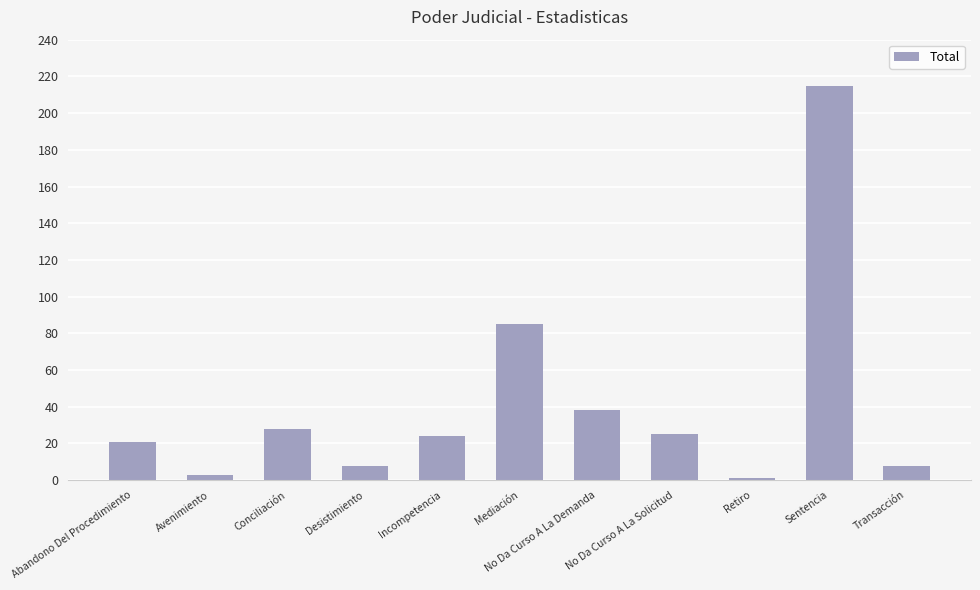

What position from the left is Abandono Del Procedimiento?

1